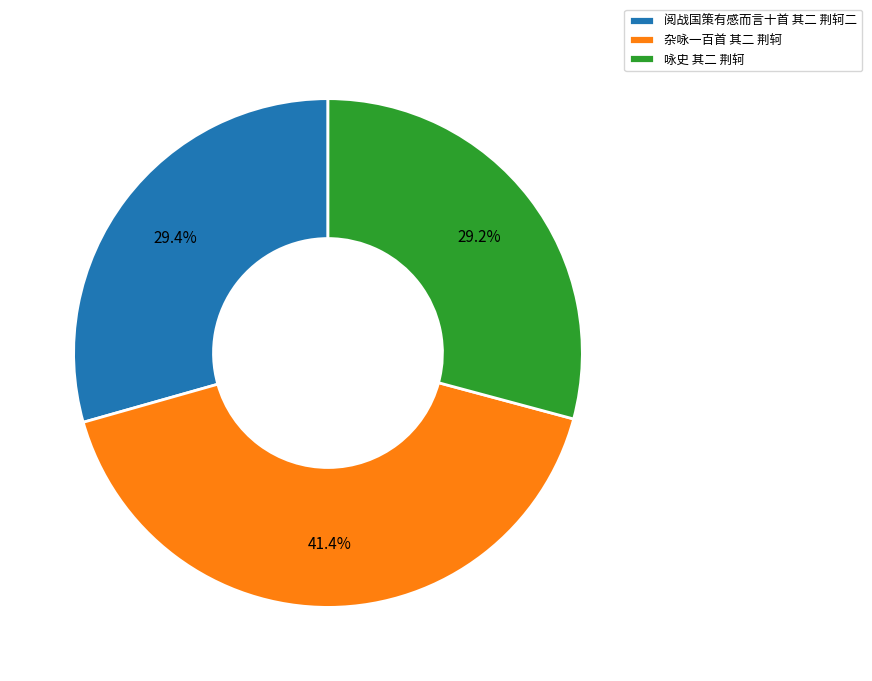

How many slices are in this pie chart?

3